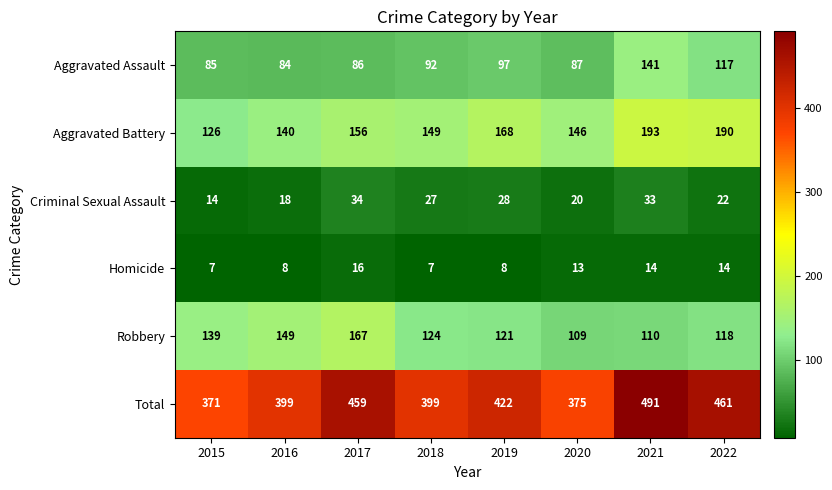

What is the difference between the second highest and minimum values in the Aggravated Assault series?

33